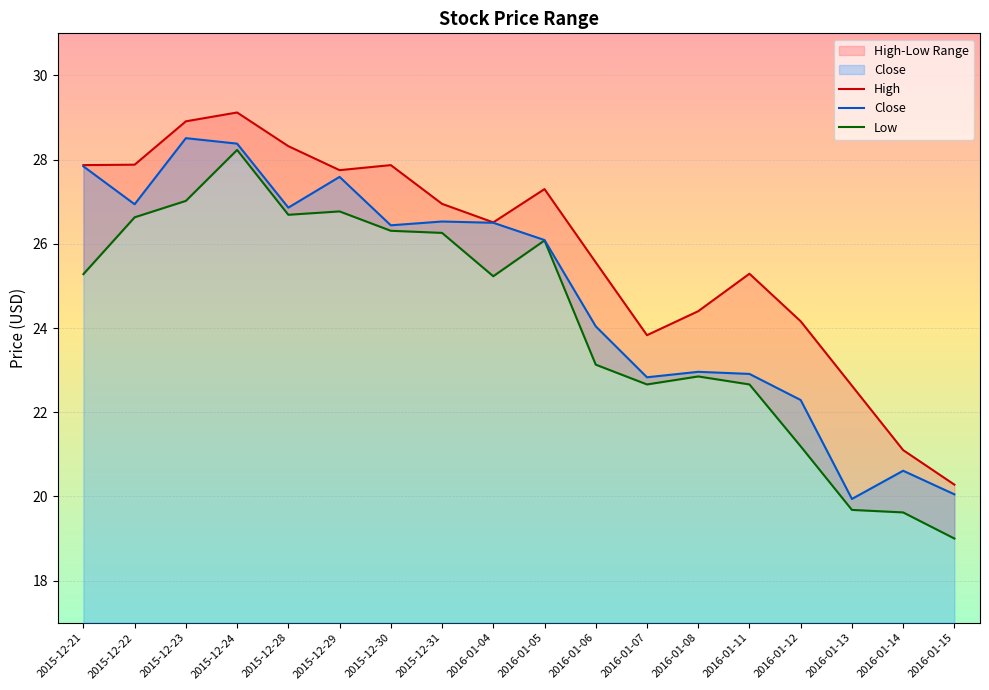

What is the sum of the Low values at 2016-01-08 and 2015-12-31?

49.1